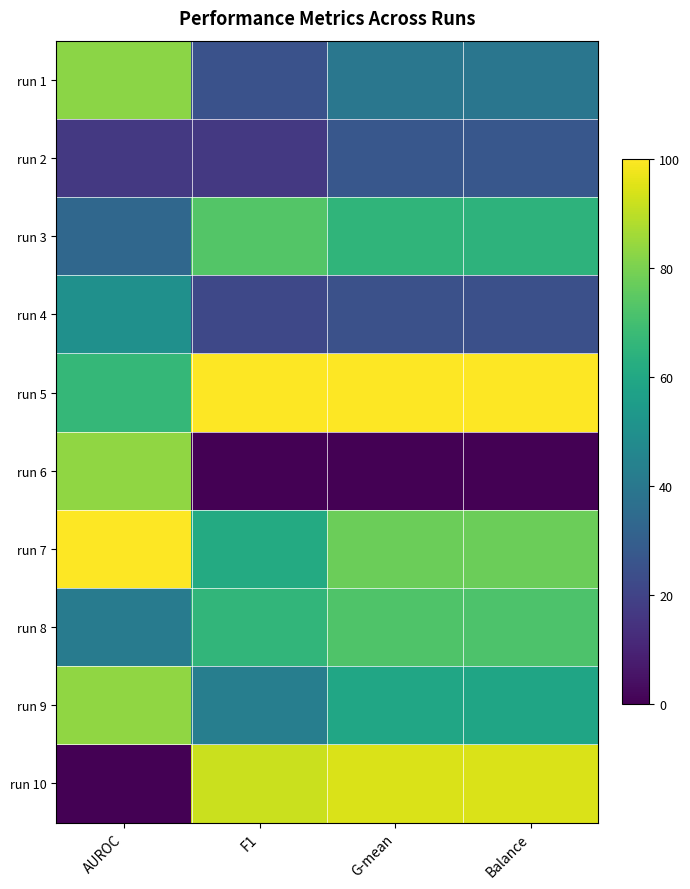

At which category does the chart reach its peak across all series?

F1